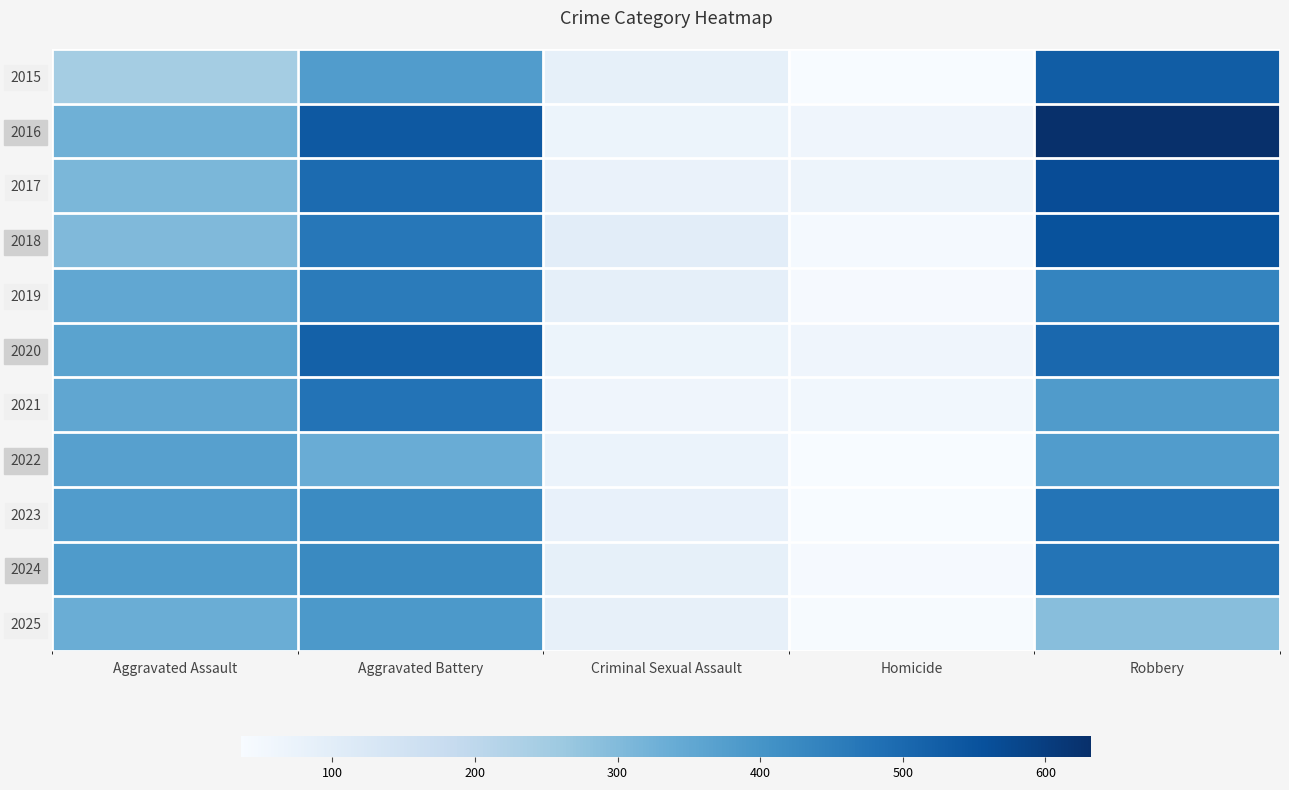

Reading left to right, extract all data points from this chart.

2015: Aggravated Assault=246	Aggravated Battery=380	Criminal Sexual Assault=87	Homicide=36	Robbery=529
2016: Aggravated Assault=328	Aggravated Battery=538	Criminal Sexual Assault=67	Homicide=61	Robbery=632
2017: Aggravated Assault=310	Aggravated Battery=495	Criminal Sexual Assault=75	Homicide=66	Robbery=566
2018: Aggravated Assault=302	Aggravated Battery=467	Criminal Sexual Assault=97	Homicide=45	Robbery=553
2019: Aggravated Assault=352	Aggravated Battery=458	Criminal Sexual Assault=89	Homicide=42	Robbery=438
2020: Aggravated Assault=362	Aggravated Battery=520	Criminal Sexual Assault=67	Homicide=60	Robbery=502
2021: Aggravated Assault=353	Aggravated Battery=477	Criminal Sexual Assault=60	Homicide=53	Robbery=381
2022: Aggravated Assault=370	Aggravated Battery=337	Criminal Sexual Assault=71	Homicide=36	Robbery=380
2023: Aggravated Assault=380	Aggravated Battery=424	Criminal Sexual Assault=80	Homicide=36	Robbery=474
2024: Aggravated Assault=383	Aggravated Battery=425	Criminal Sexual Assault=85	Homicide=42	Robbery=476
2025: Aggravated Assault=334	Aggravated Battery=389	Criminal Sexual Assault=84	Homicide=40	Robbery=292